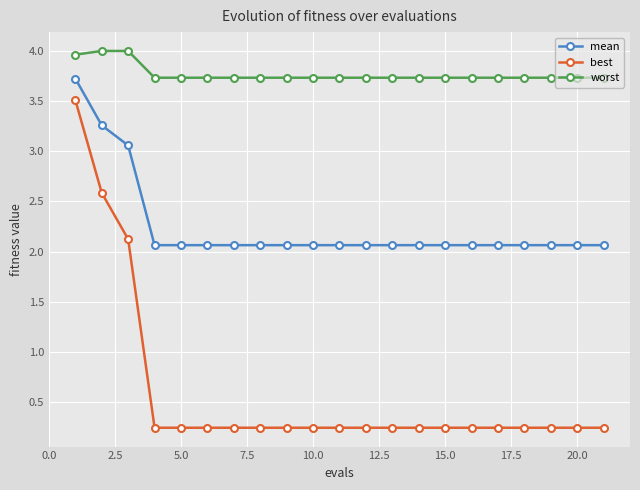

At how many categories does at least one series exceed 3?

21